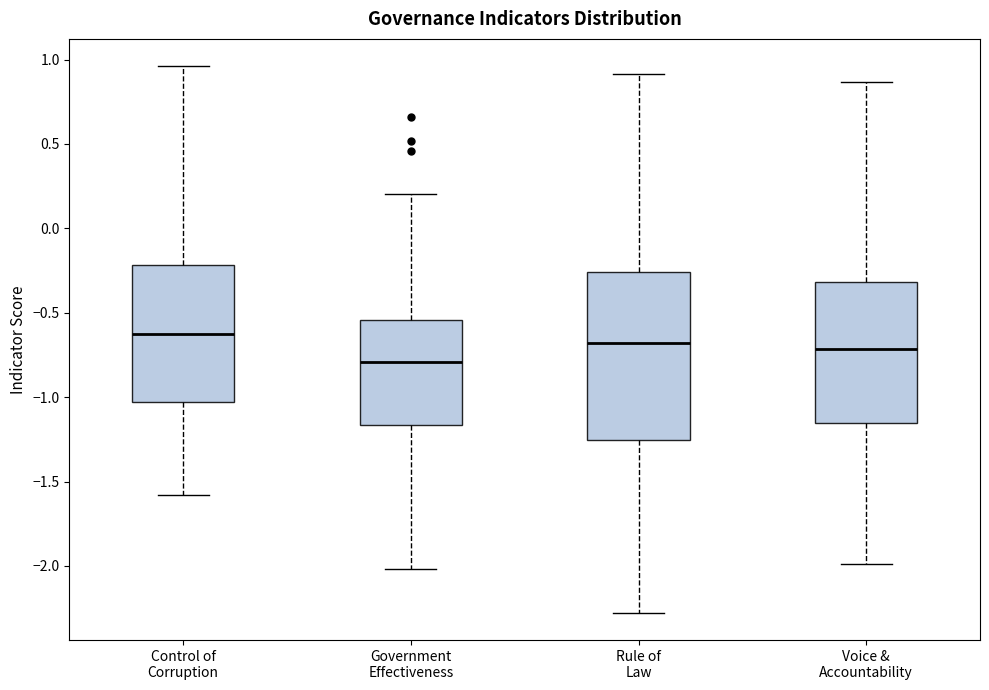

Reading left to right, transcribe this box plot: for each box, give where its median line is, the range the box spans, and where its two whiskers end, as read against the y-axis. The values are not printed on the chart, so give them approximately, as read against the axis.

Control of Corruption: median -0.65, box -1.05 to -0.20, whiskers -1.60 to 0.95
Government Effectiveness: median -0.80, box -1.15 to -0.55, whiskers -2.00 to 0.20
Rule of Law: median -0.70, box -1.25 to -0.25, whiskers -2.30 to 0.90
Voice & Accountability: median -0.70, box -1.15 to -0.30, whiskers -2.00 to 0.85